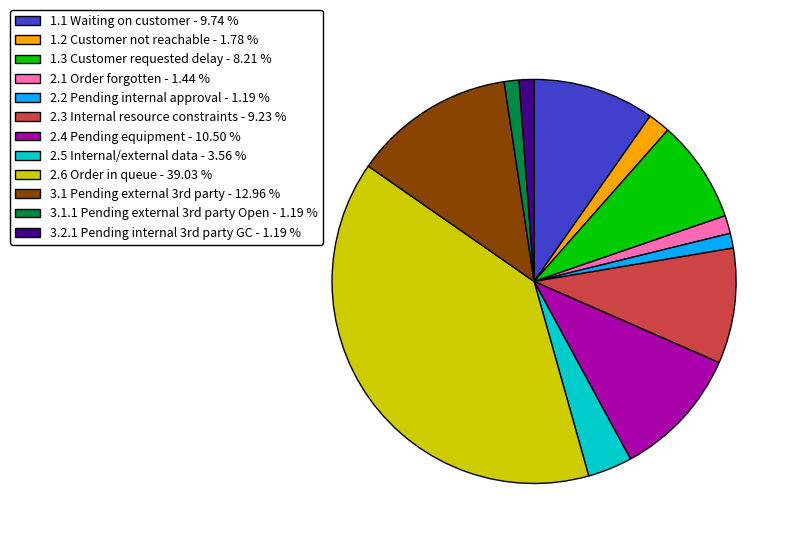

Count the number of slices in the pie.

12